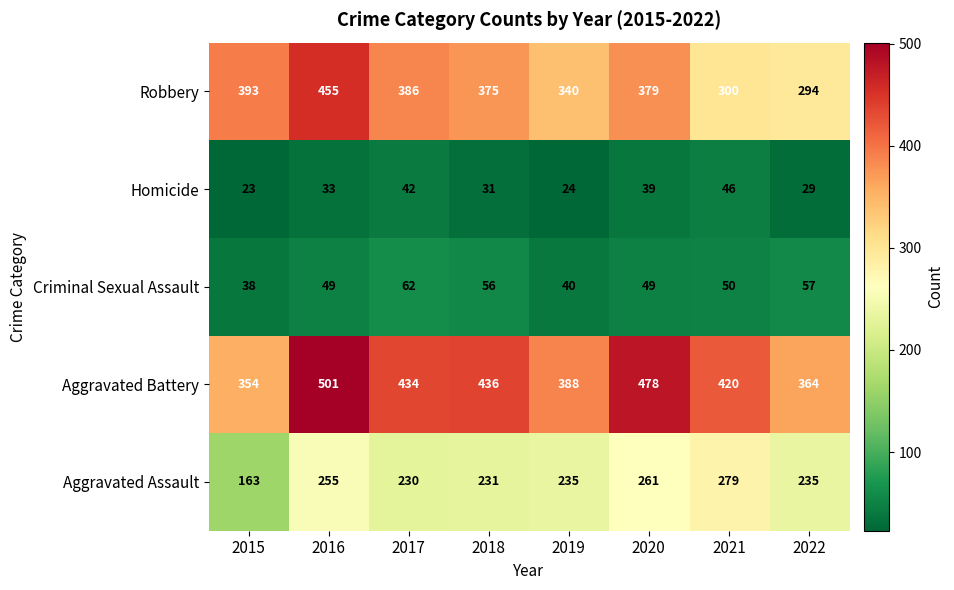

What is the sum of the Homicide values at 2021 and 2019?

70